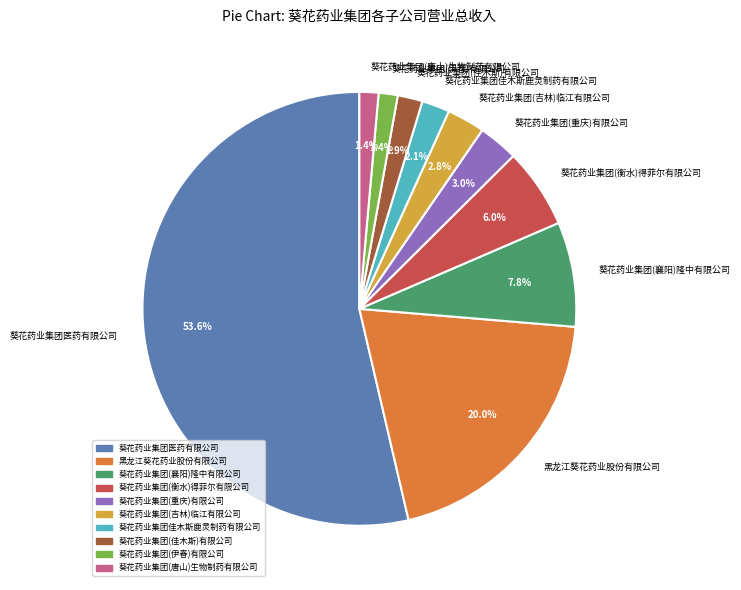

Does 葵花药业集团医药有限公司 account for over 50% of the chart?

Yes